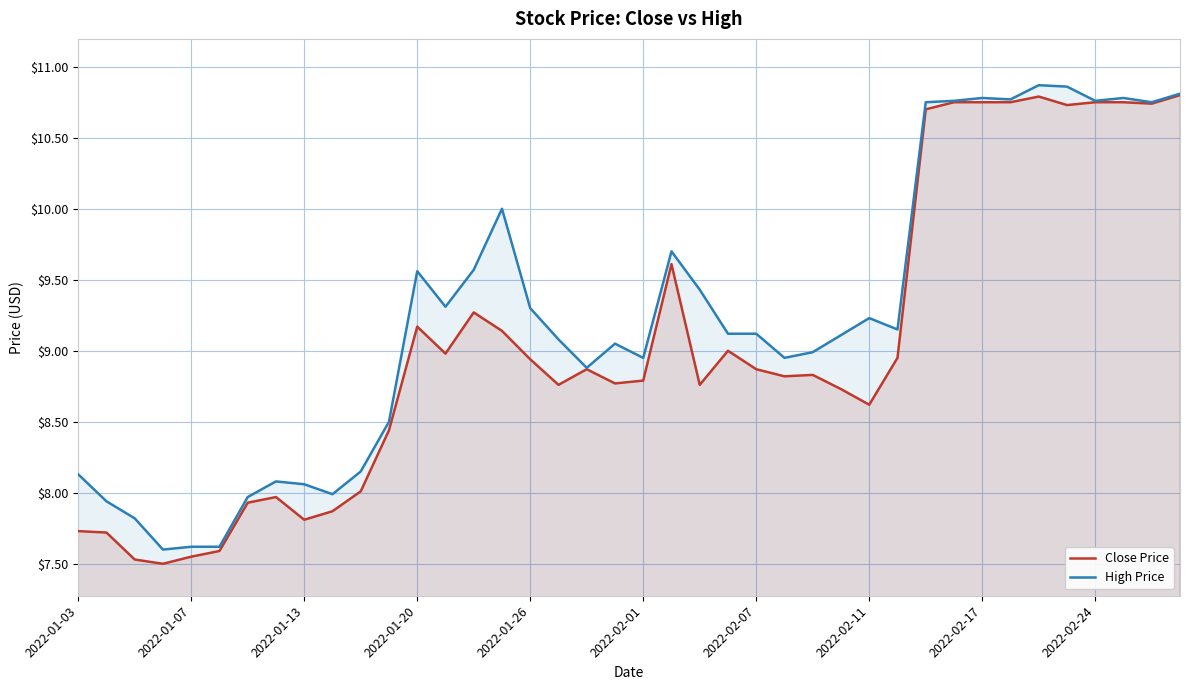

True or false: High Price and Close Price cross at least once.

False